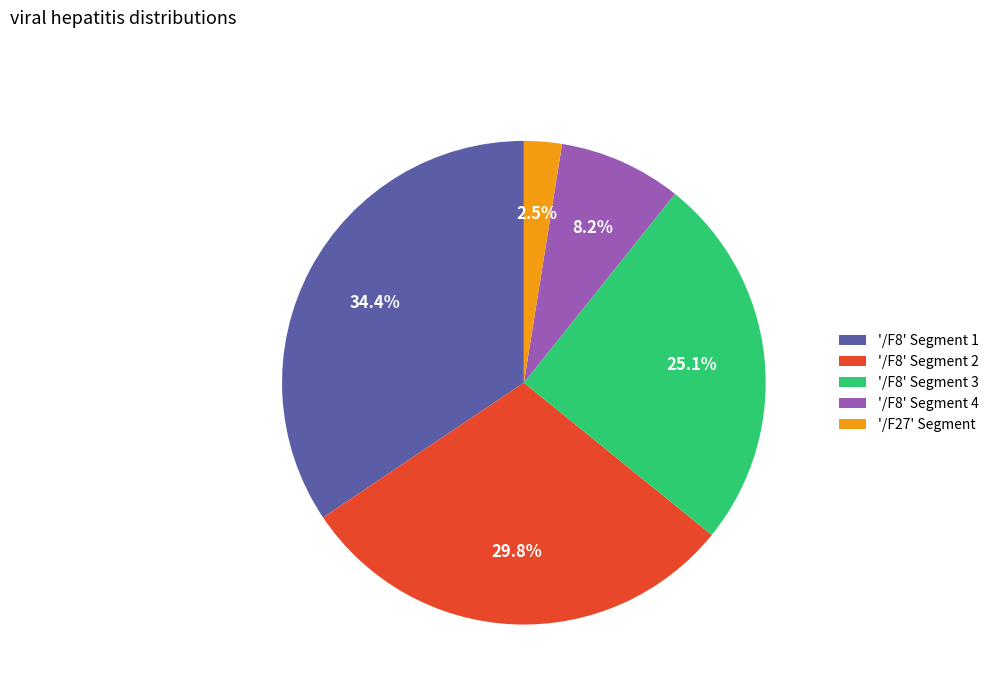

Between '/F27' Segment and '/F8' Segment 1, which is larger?

'/F8' Segment 1